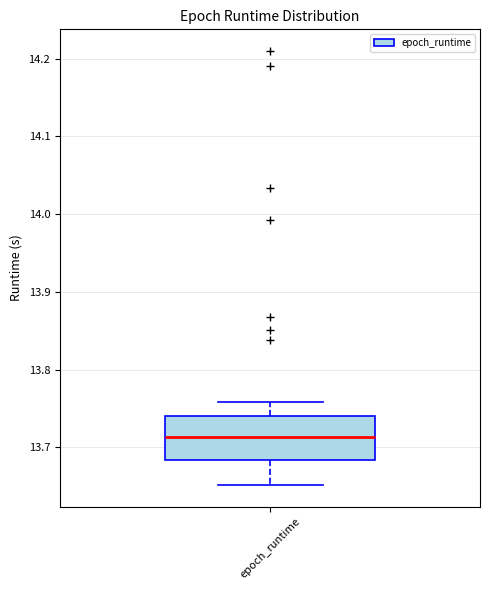

Read this box plot against the y-axis: the position of the median line, the range covered by the box, and the ends of both whiskers. The values are not printed on the chart, so give them approximately, as read against the axis.

median 13.71, box 13.68 to 13.74, whiskers 13.65 to 13.76